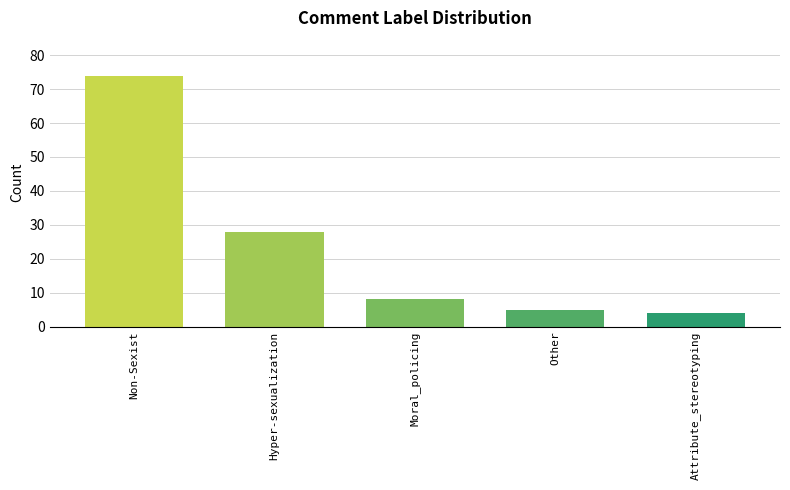

How many values are below 8?

2